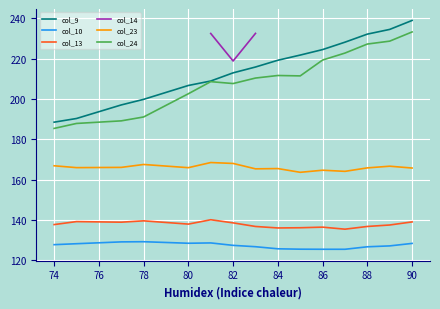

Is it true that col_13 equals 32.9 at 80?

False